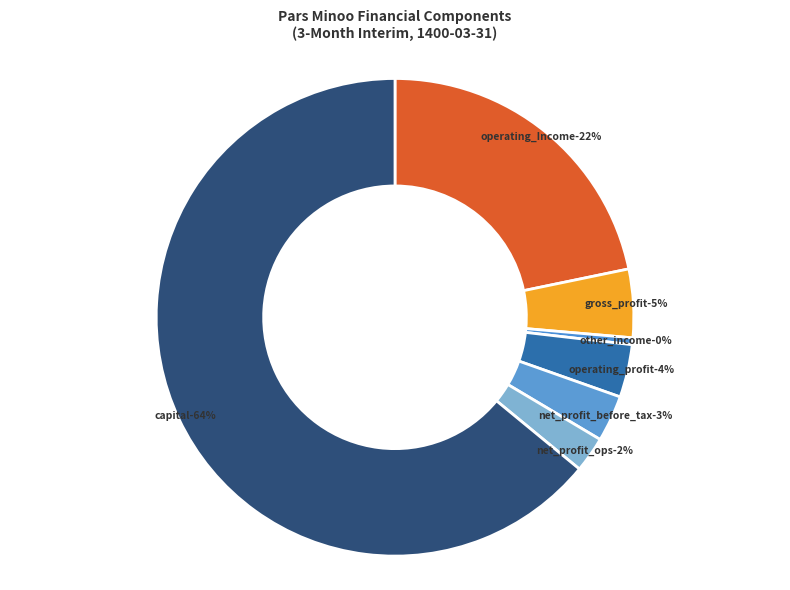

Is it true that operating_profit is 4% of the pie?

True